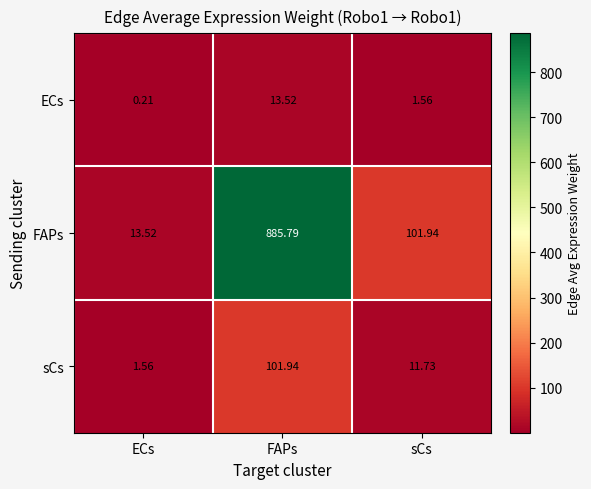

Where is sCs nearest to the value 51?

sCs